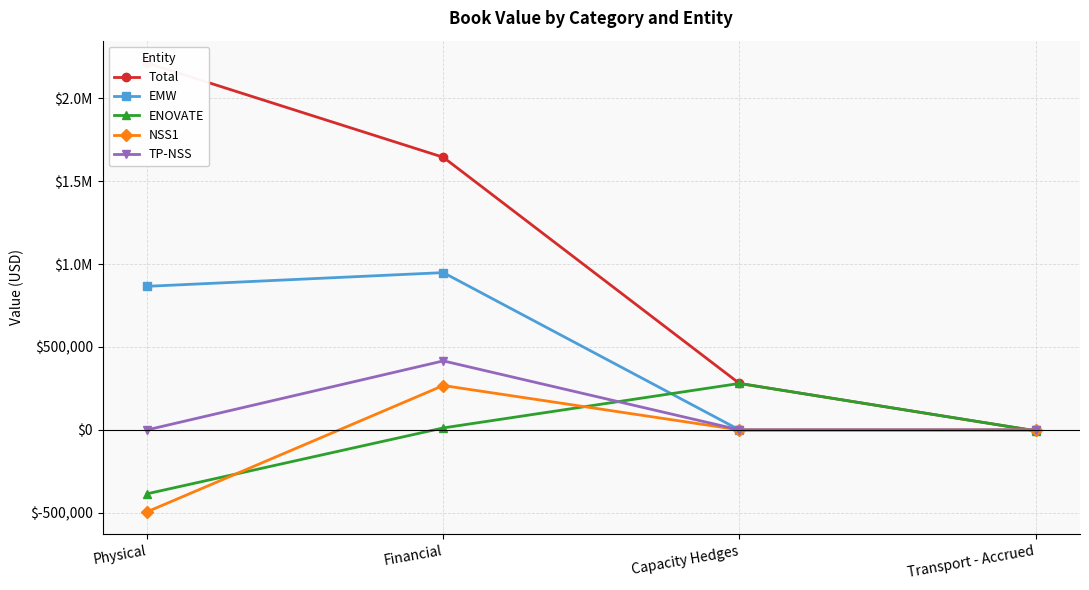

What is the sum of all Total values?

4131539.8